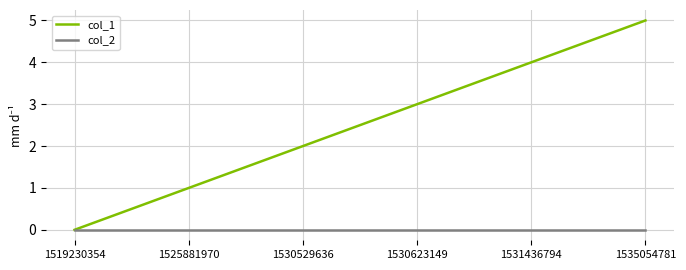

Which series changed the most between 1519230354 and 1530529636?

col_1